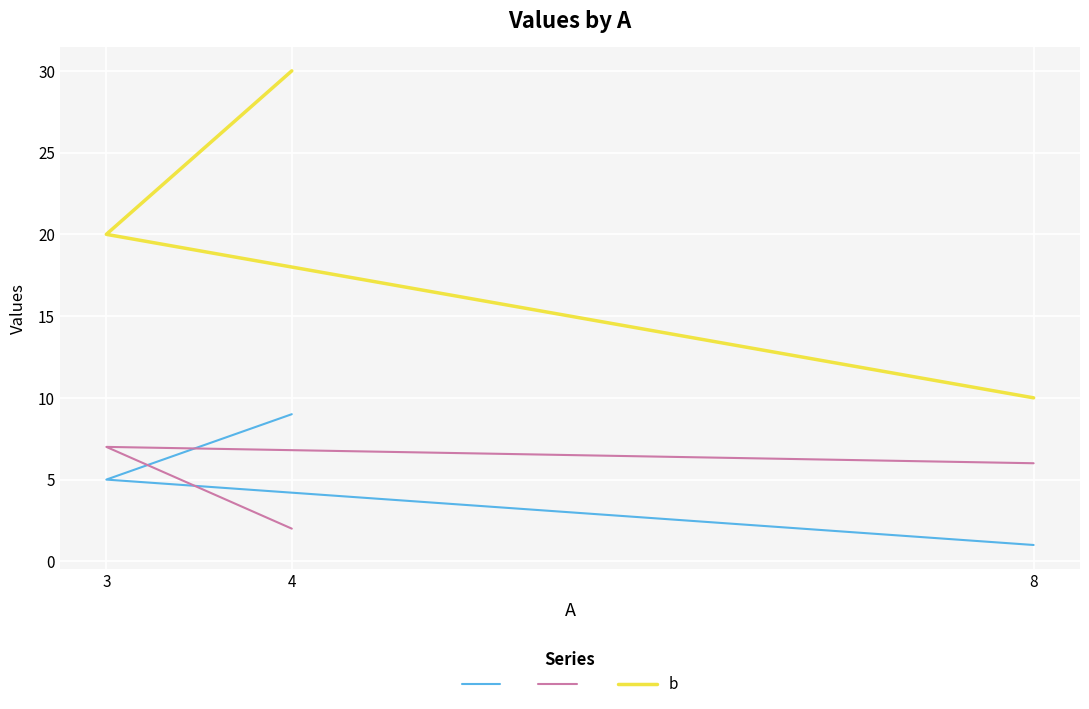

What is the difference between the second highest and minimum values in the   series?

4